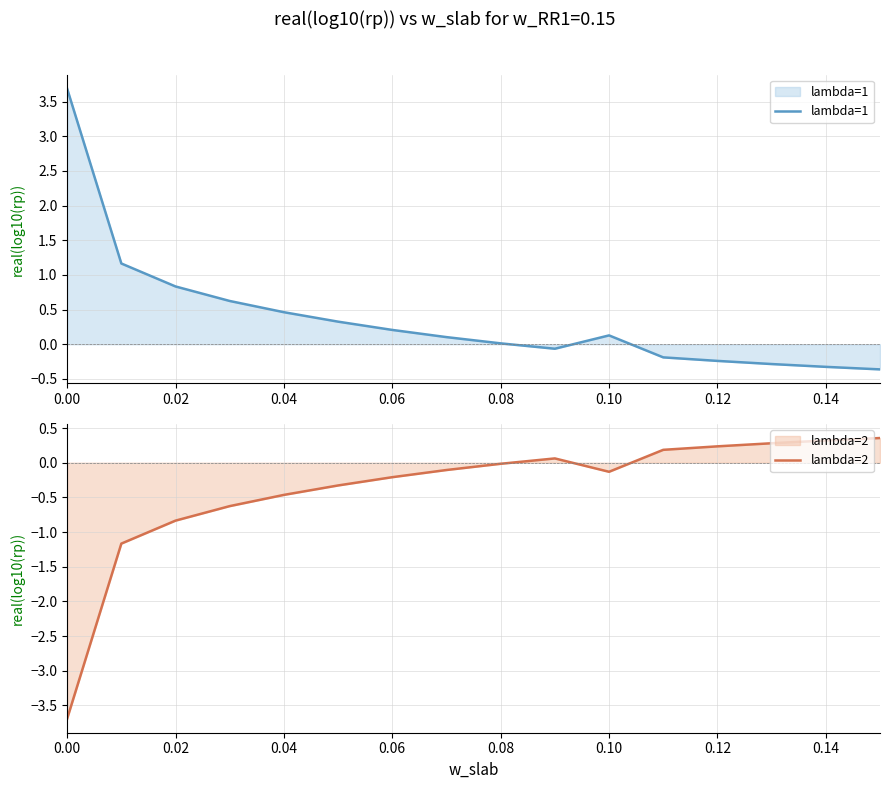

The lambda=1 series shows -0.2 at 0.12. True or false?

True